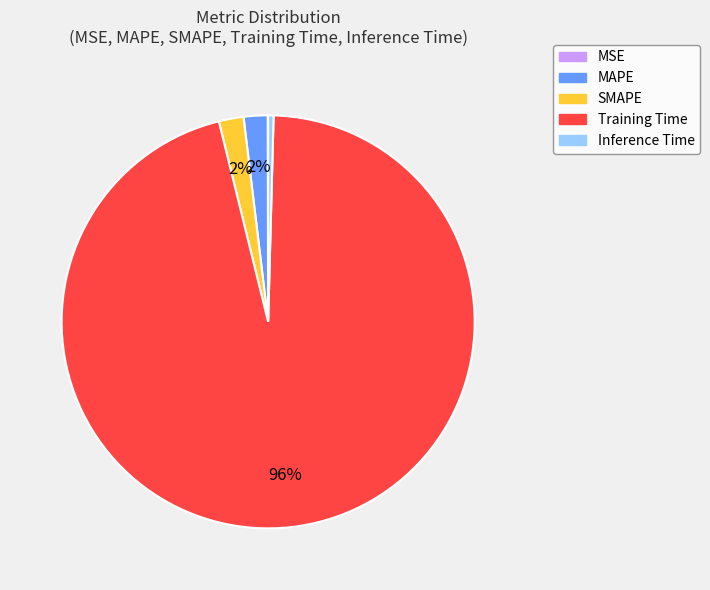

To the nearest percent, what percentage of the pie is MAPE?

2%